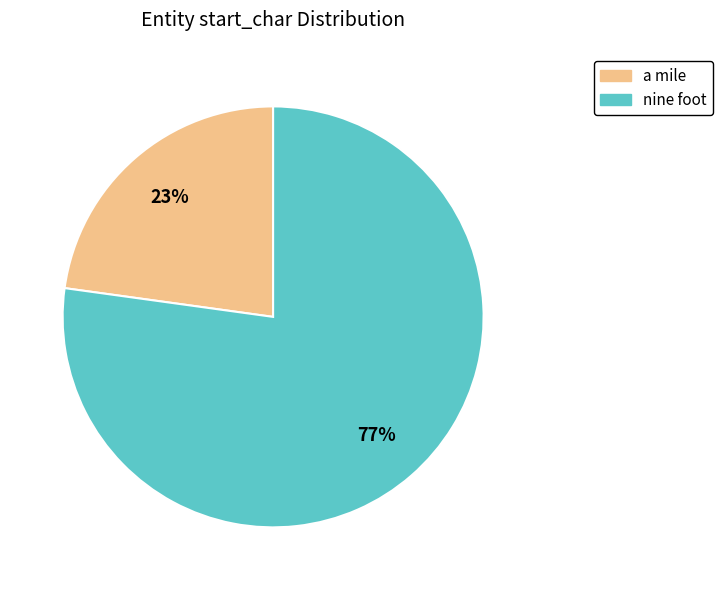

Which slice represents more than half of the pie?

nine foot